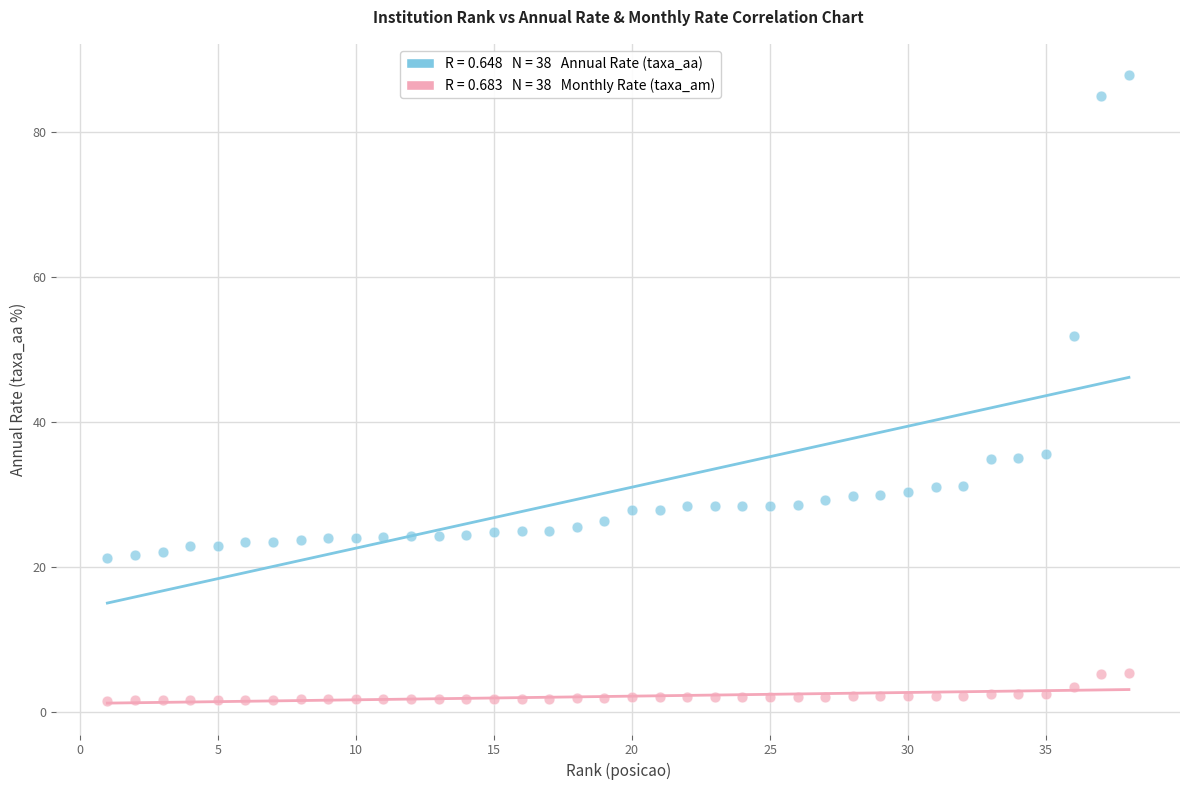

Across all data points, what is the range of Y values (max minus min)?

86.2